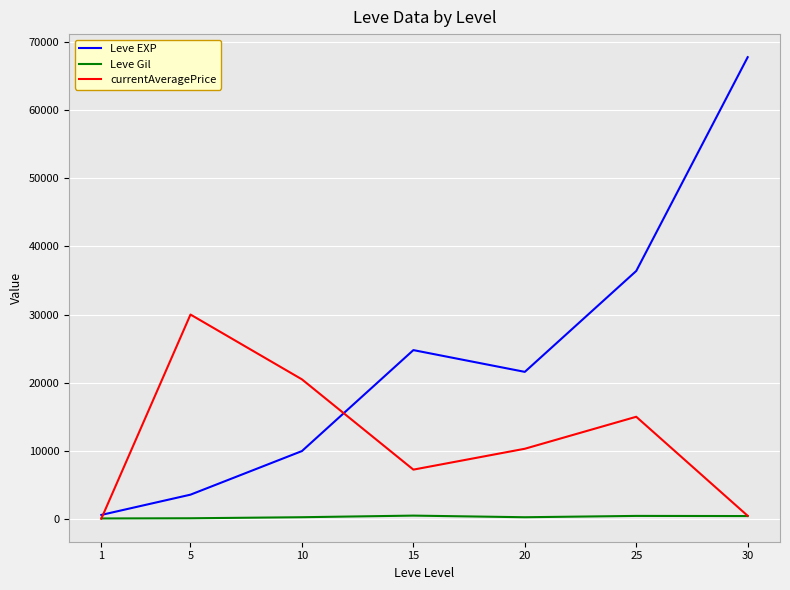

What is the sum of all Leve Gil values?

2312.0